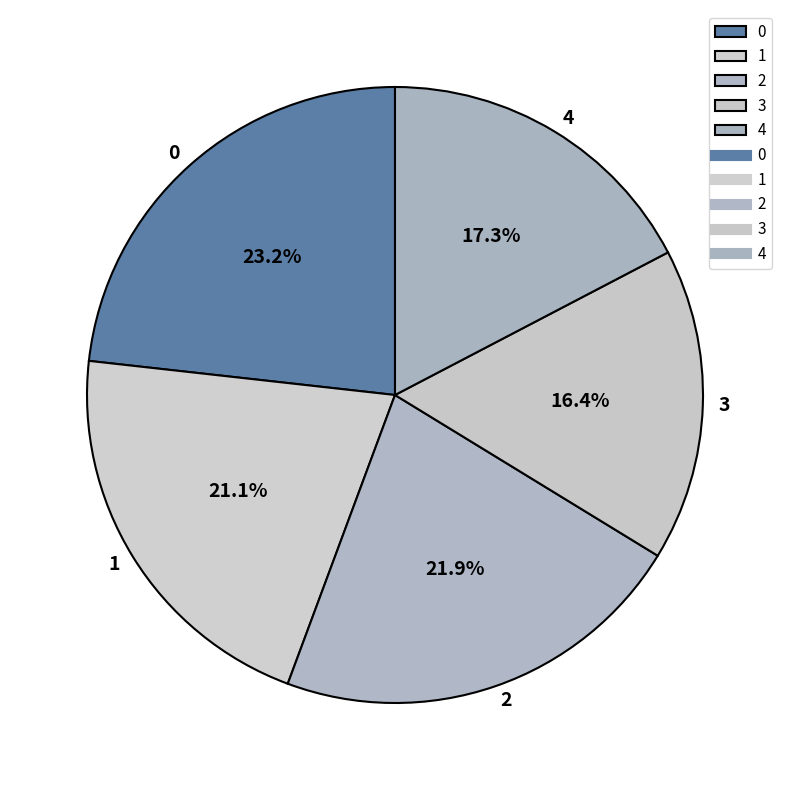

What percentage do 3 and 1 together represent?

37.5%